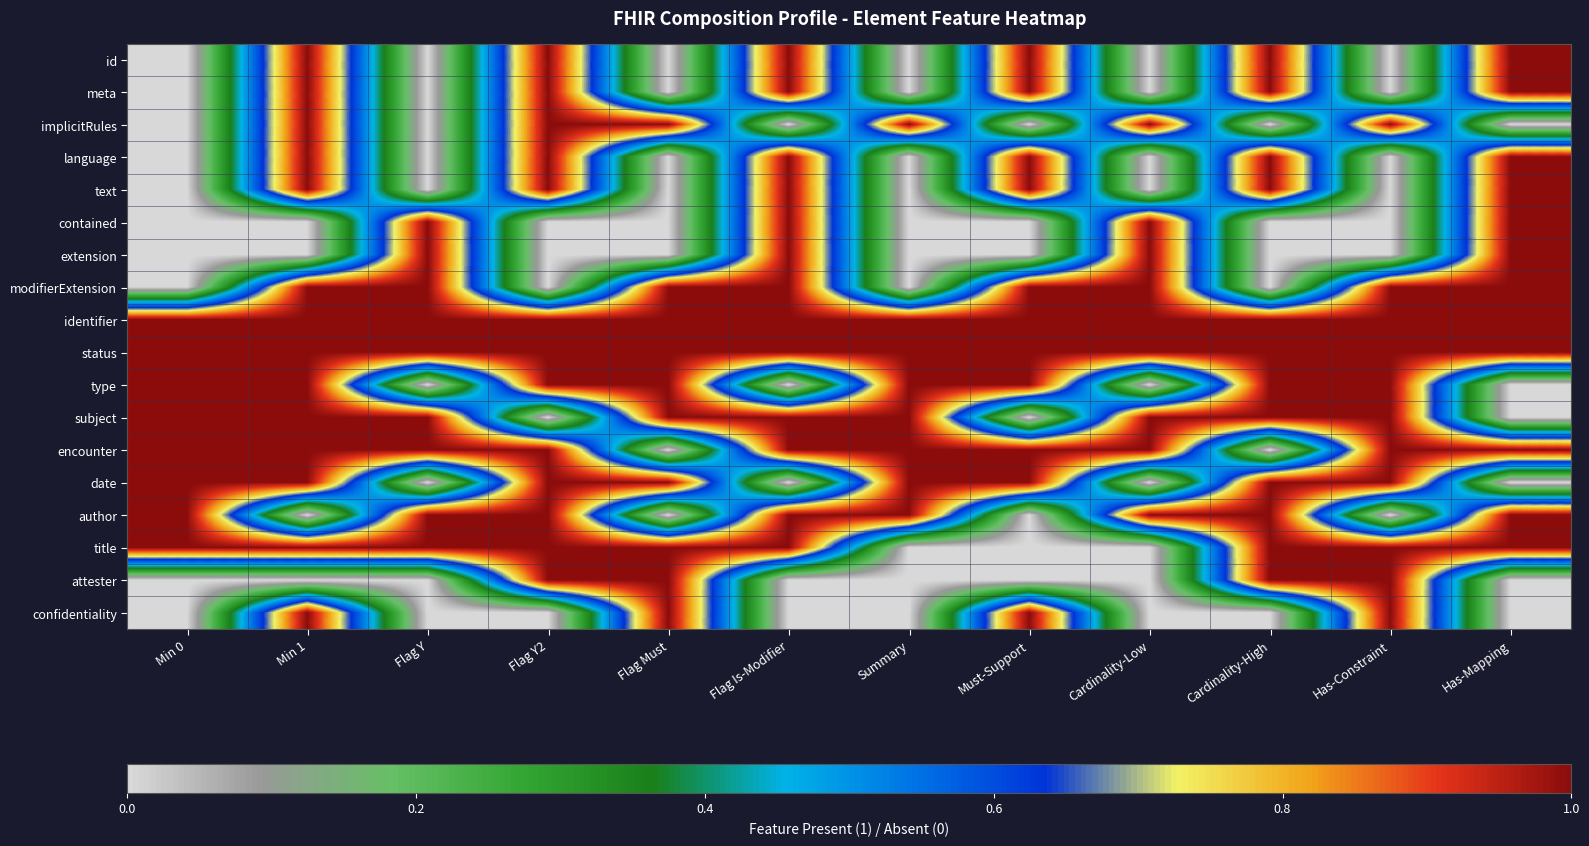

What is the difference between the highest and lowest values at Flag Is-Modifier?

1